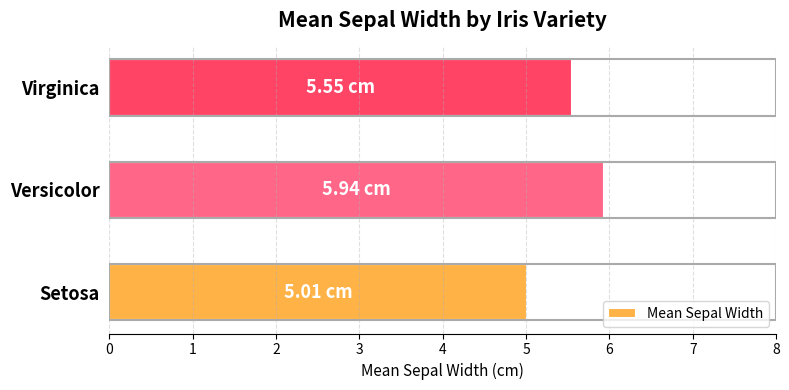

How many data points does each series have?

3